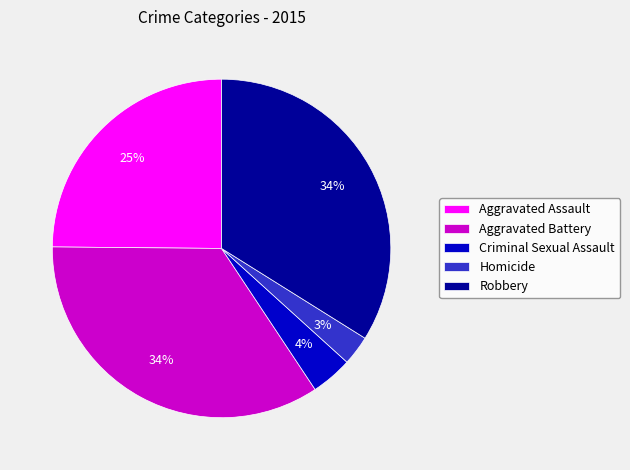

To the nearest percent, what percentage of the pie is Criminal Sexual Assault?

4%